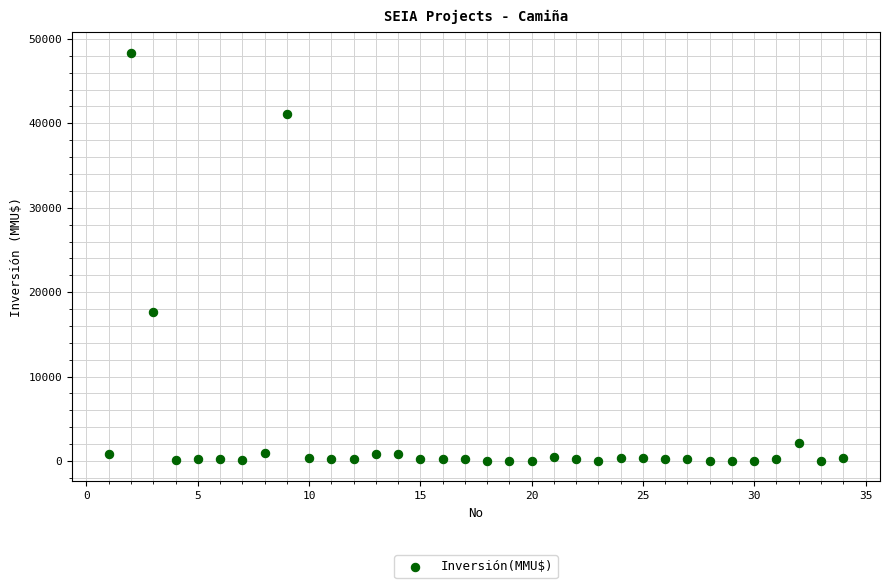

What Y value in the scatter plot is closest to 24192?

17668